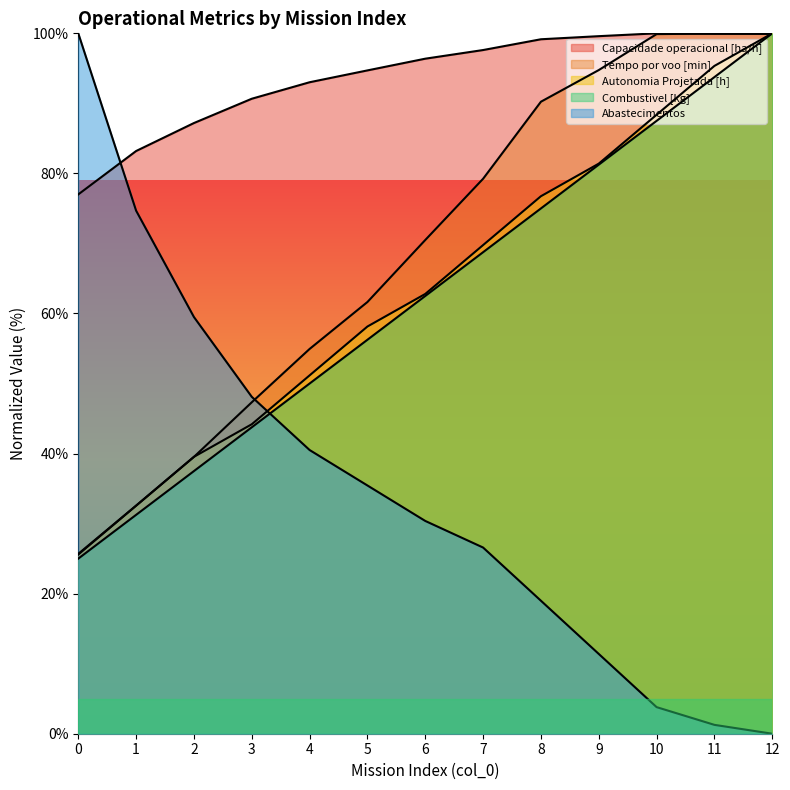

What is the sum of the Capacidade operacional [ha/h] values at 11 and 0?

176.9